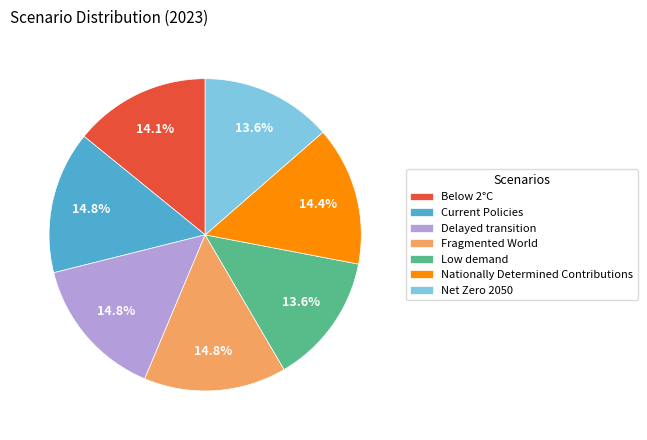

How many segments does this pie chart have?

7